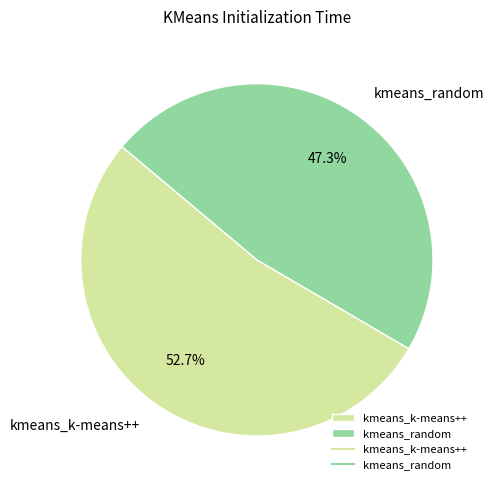

True or false: kmeans_k-means++ accounts for 53% of the total.

True